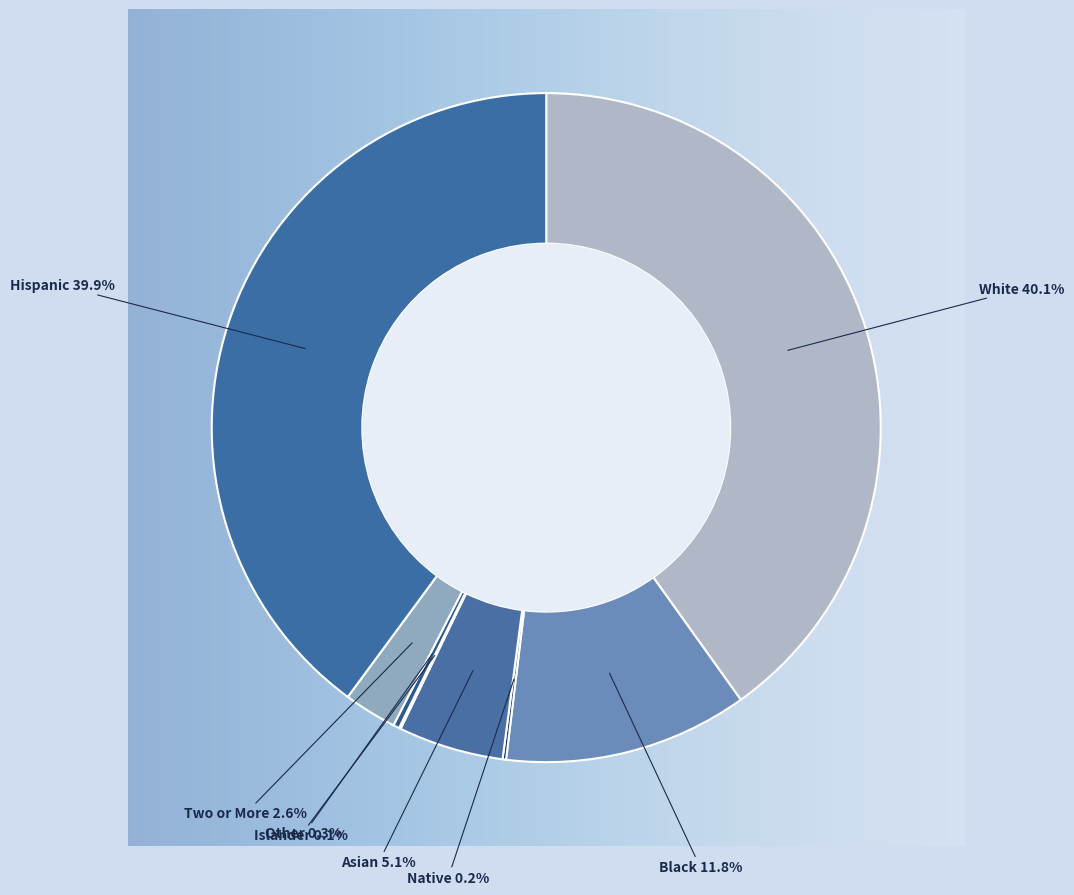

The Black slice represents 12% of the pie. True or false?

True